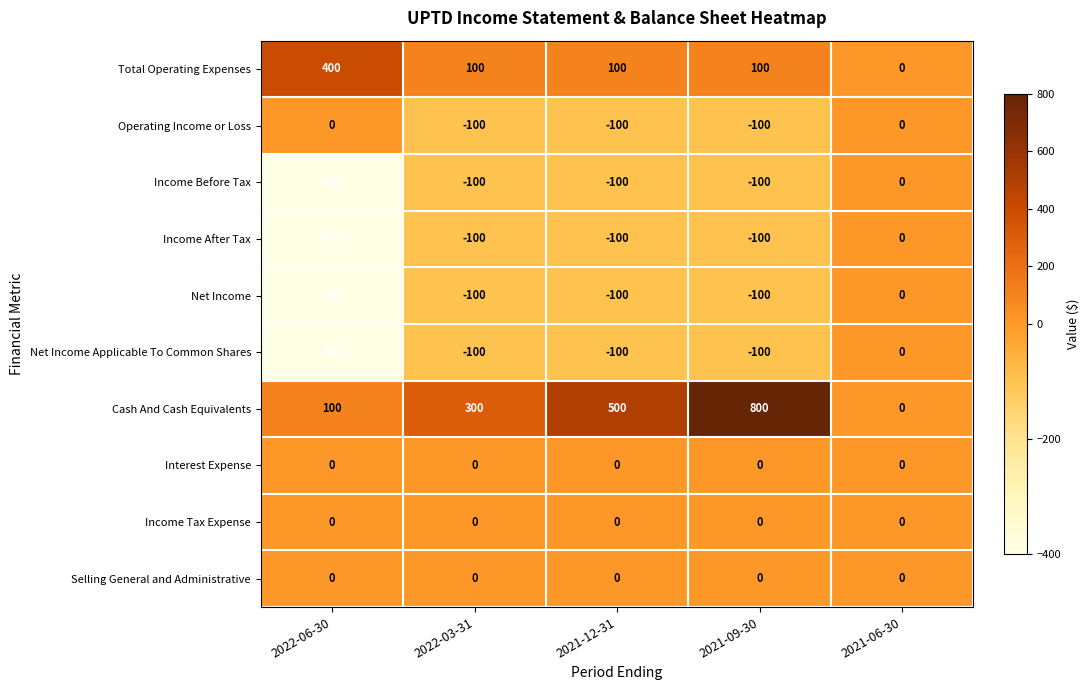

At which category is the sum across all series the highest?

2021-09-30